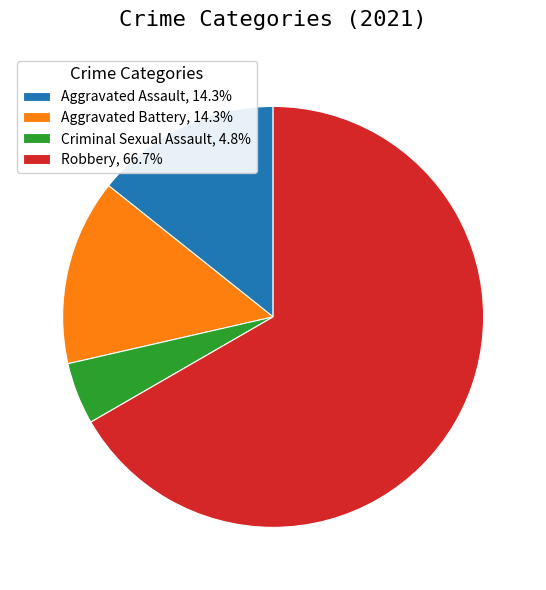

Is the sum of Aggravated Assault and Criminal Sexual Assault greater than half?

No